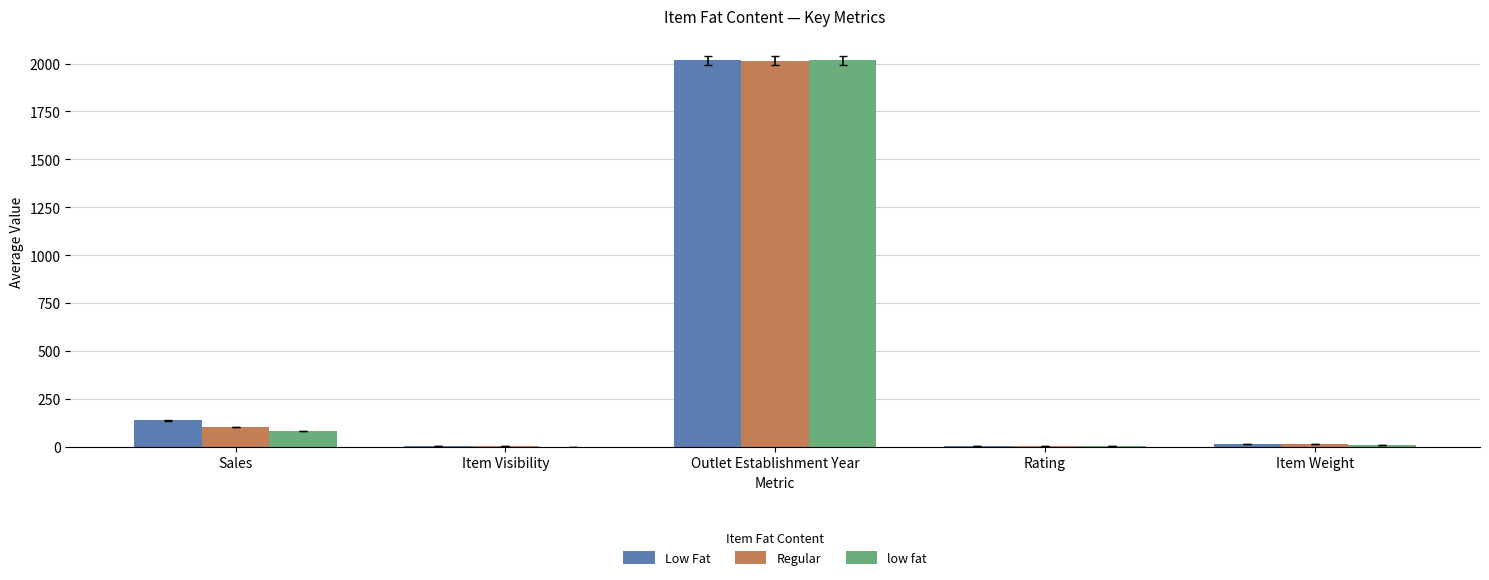

At which category is the sum across all series the highest?

Outlet Establishment Year